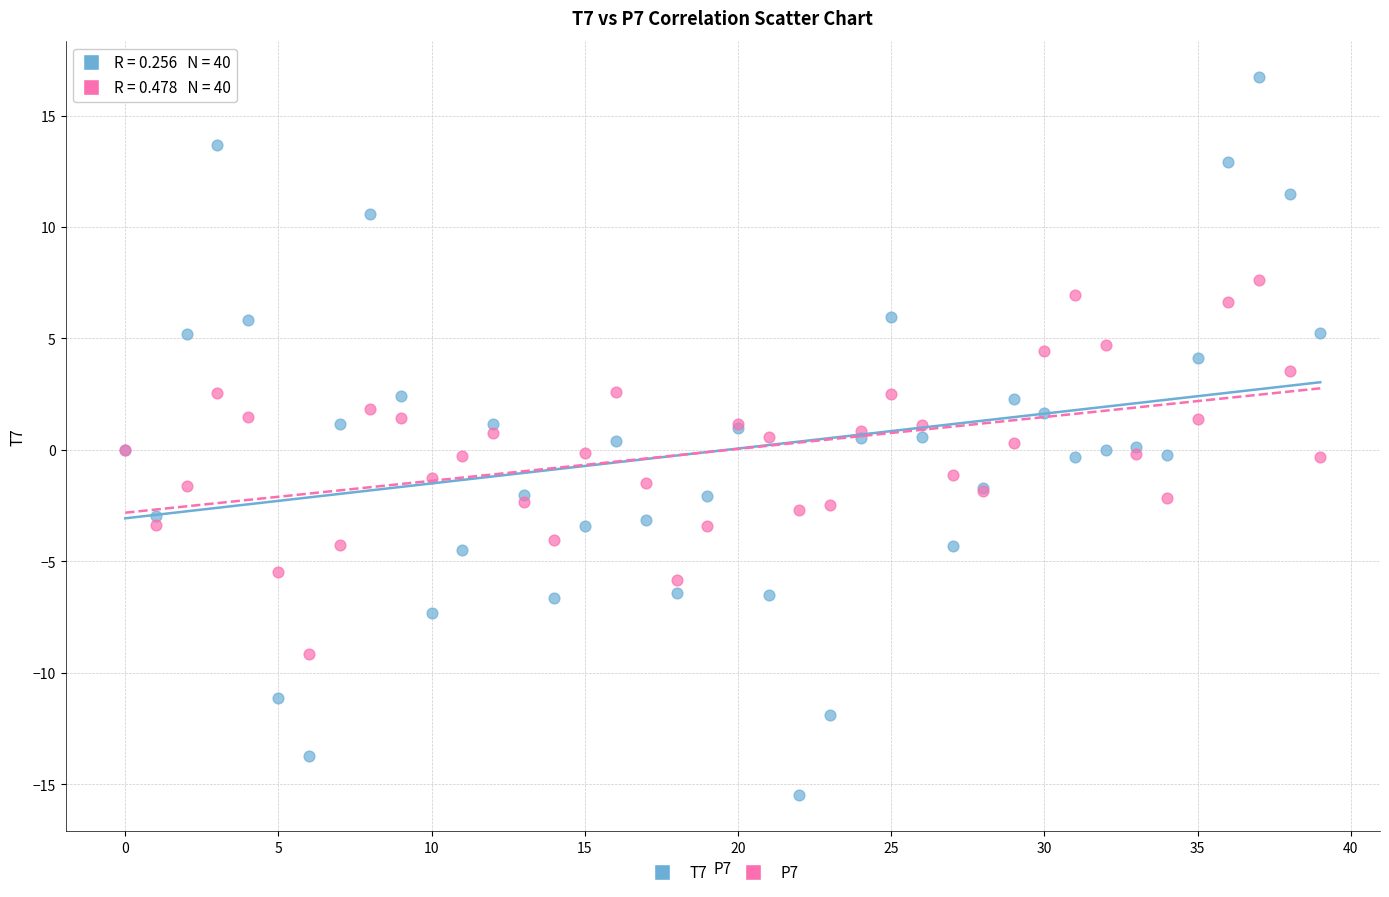

Which series has the widest spread of Y values?

T7